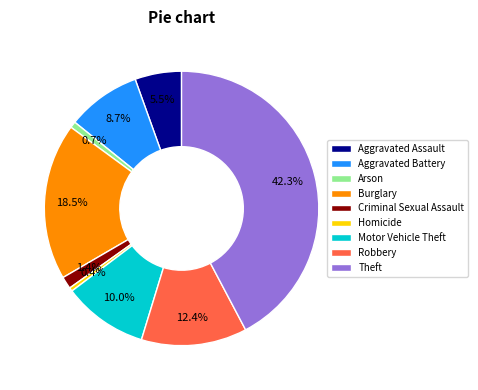

Do Homicide and Theft together represent more than half of the pie?

No